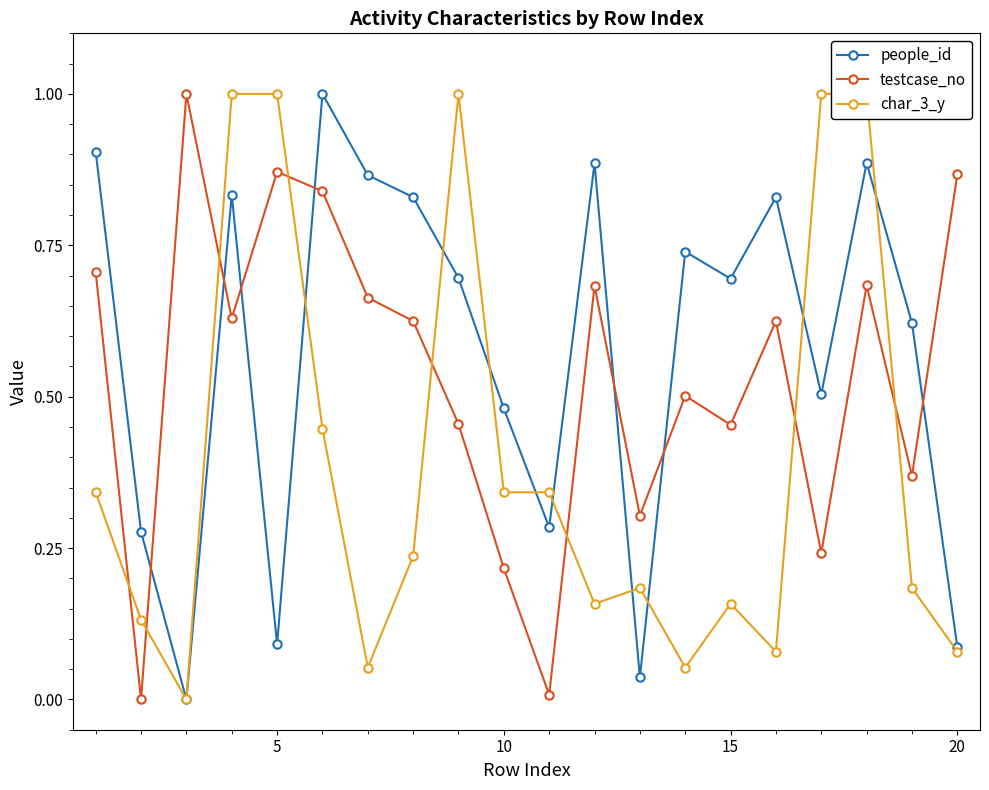

How many data points does each series have?

20